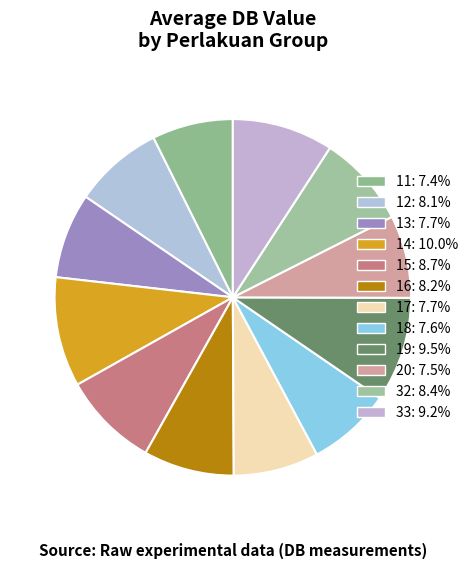

How many segments does this pie chart have?

12